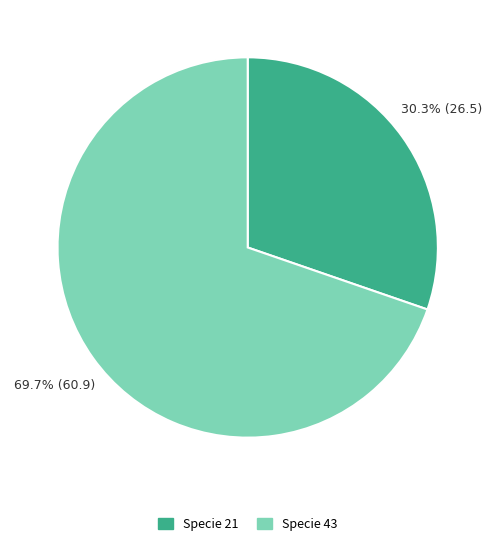

How many segments does this pie chart have?

2